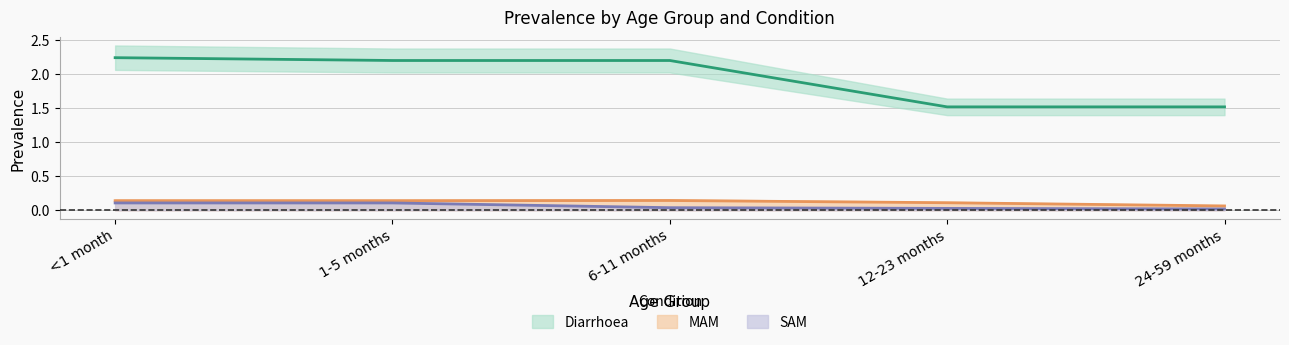

At 6-11 months, list the series in order from smallest to largest.

SAM, MAM, Diarrhoea